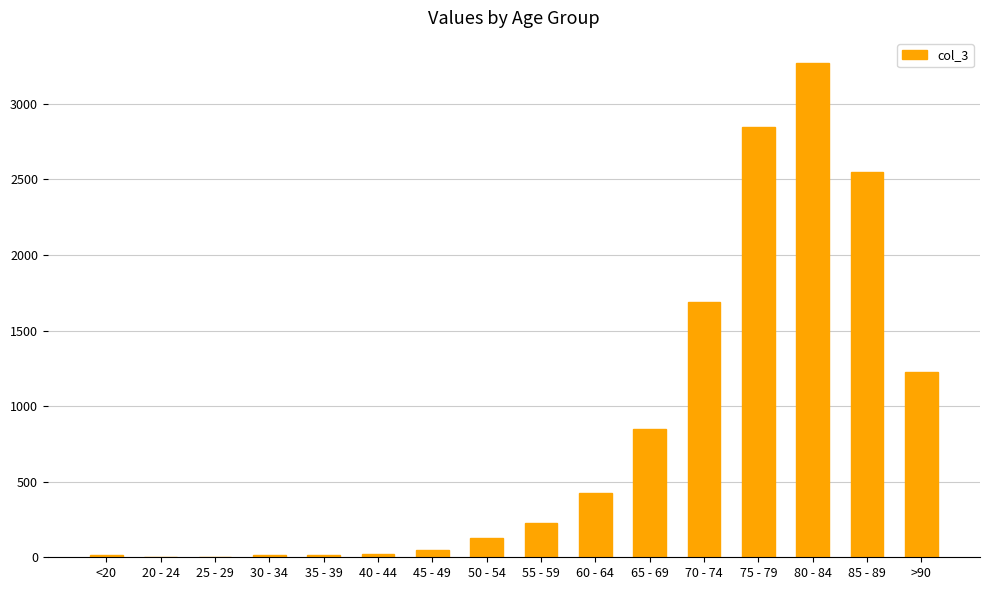

What is the greatest value displayed?

3273